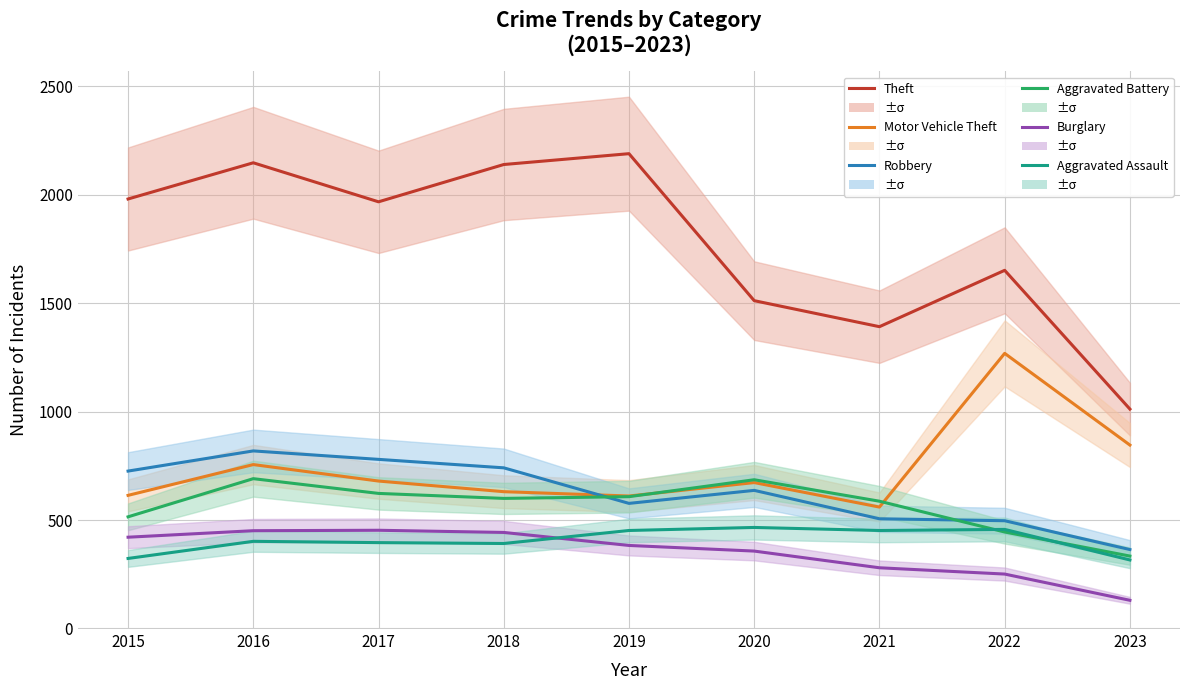

How many data points does each series have?

9